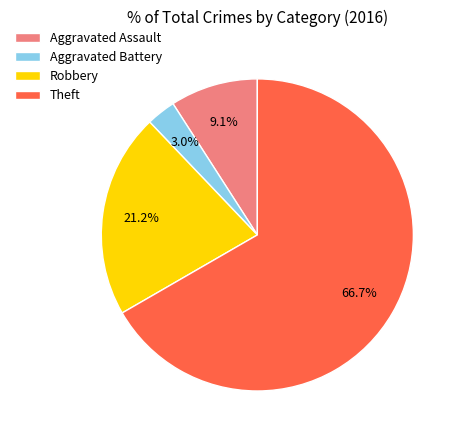

Rank the categories by value from lowest to highest.

Aggravated Battery, Aggravated Assault, Robbery, Theft